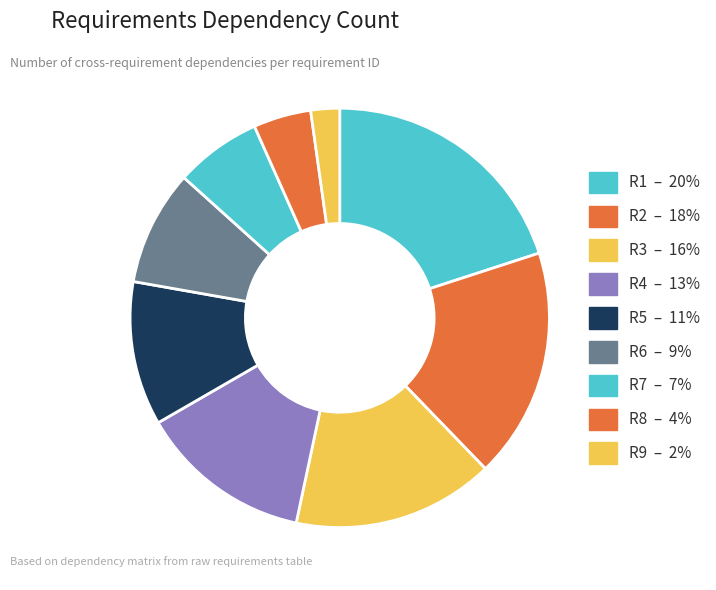

How many slices are in this pie chart?

9